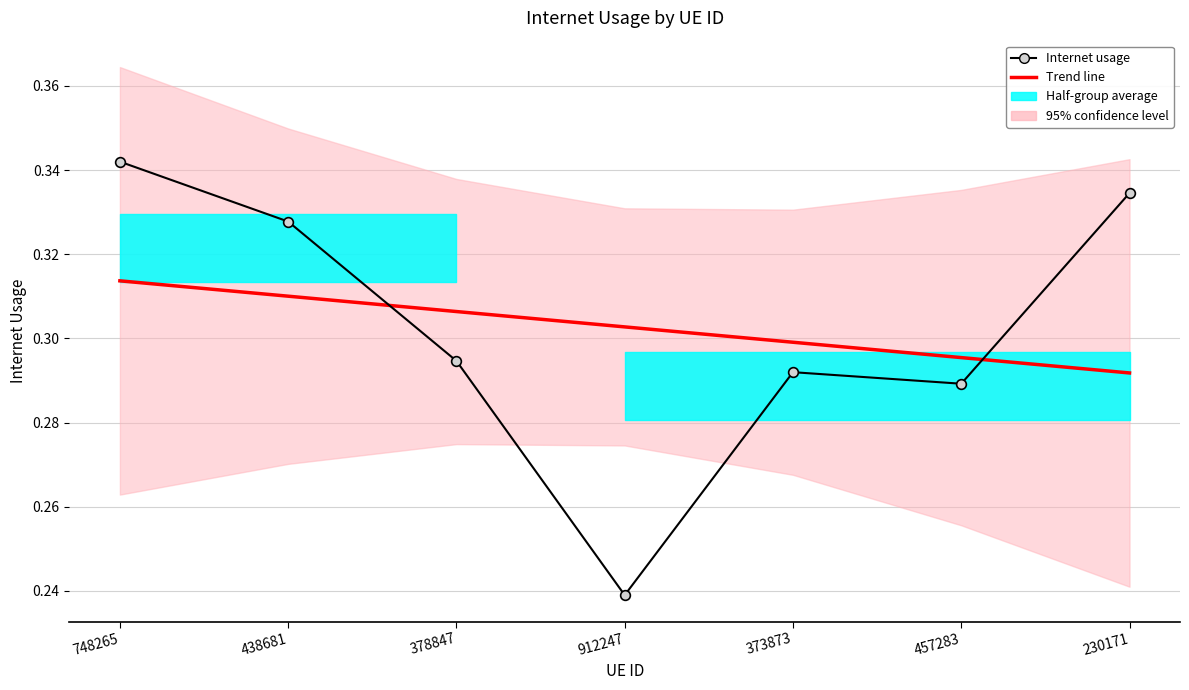

How many values are between 0 and 1?

7